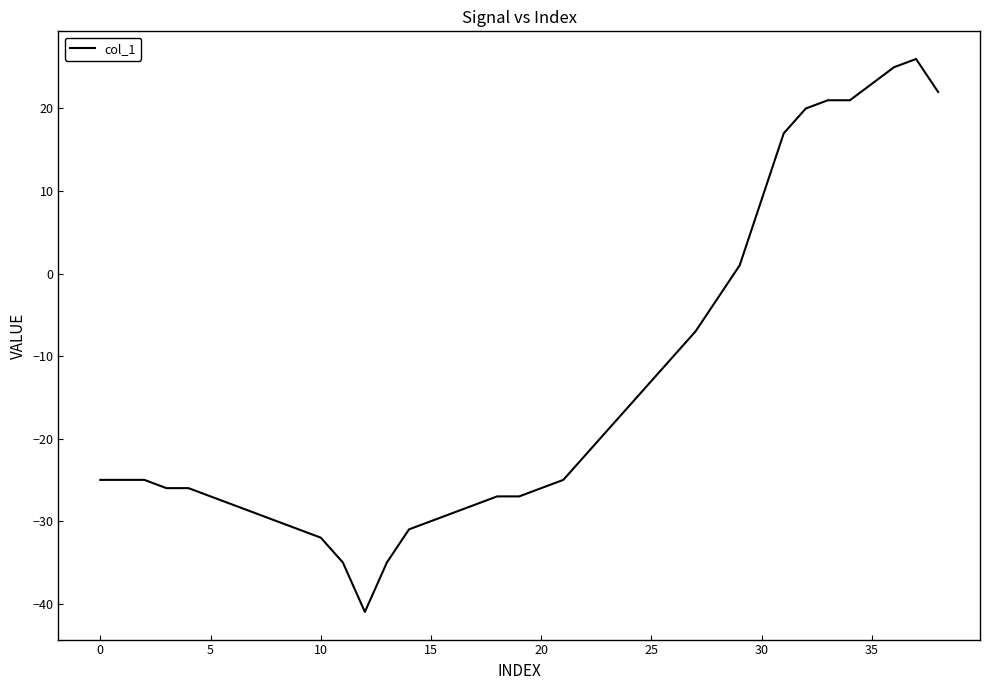

What is the smallest value displayed?

-41